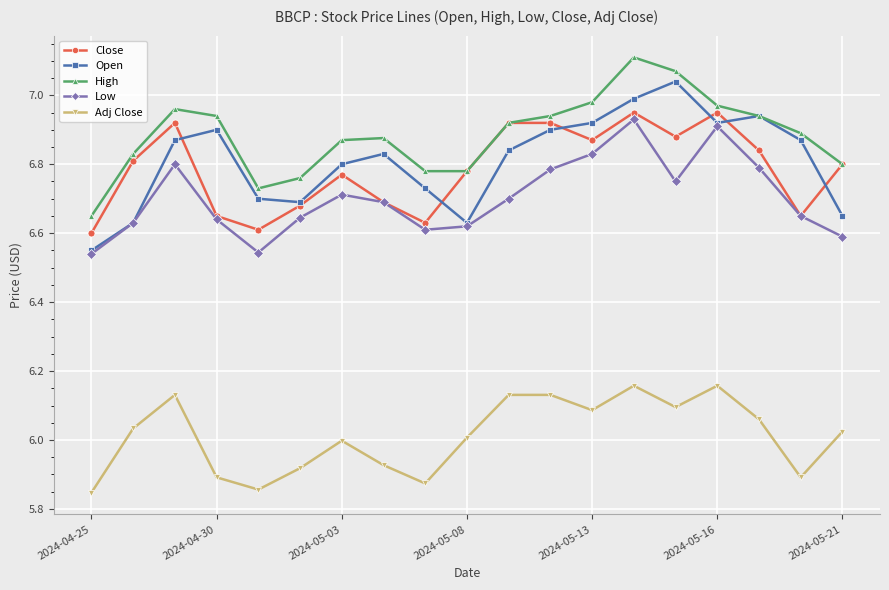

Which series has the largest total across all categories?

High